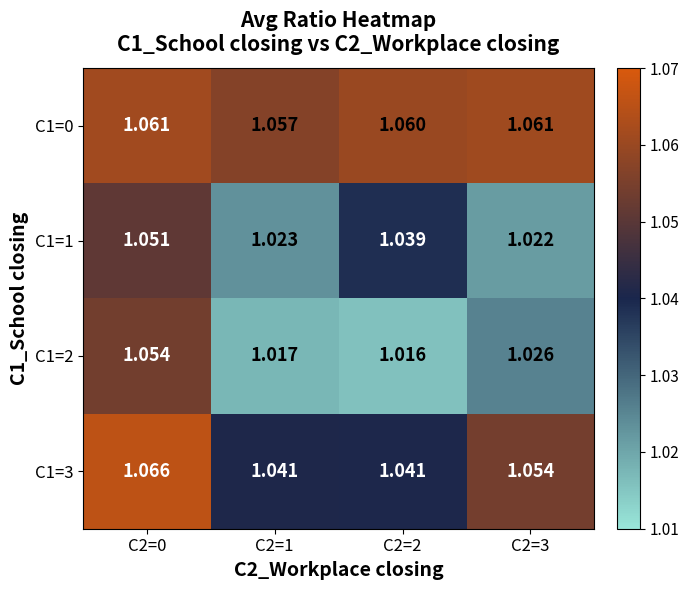

Rank the series at C2=1 from lowest to highest value.

C1=2, C1=1, C1=3, C1=0